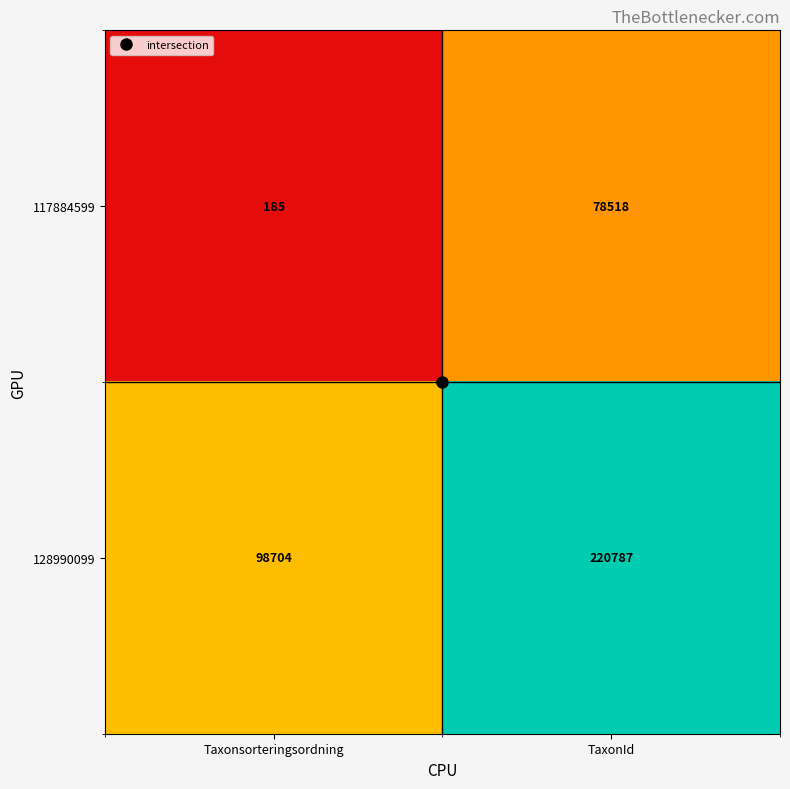

Is it true that 117884599 equals 112349 at TaxonId?

False